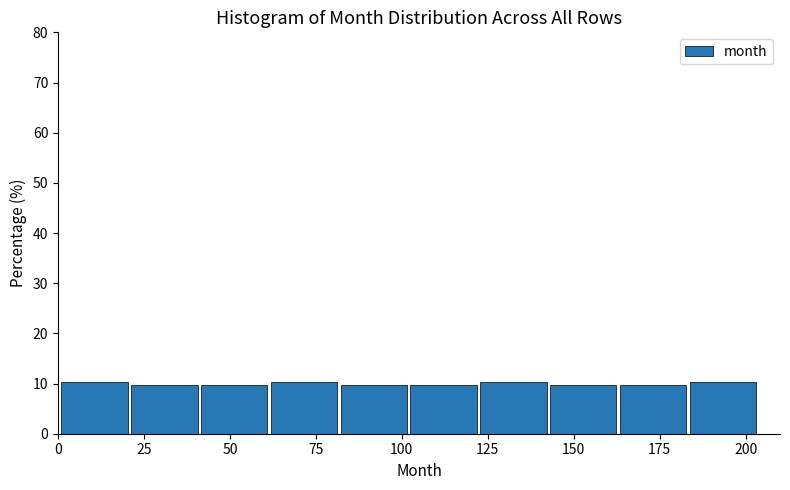

Reading left to right, list every bar in this chart as the range it spans on the x-axis followed by its height. Neither the bar edges nor the heights are printed on the chart, so give them approximately, as read against the axes.

0 to 20: 10
20 to 40: 10
40 to 60: 10
60 to 80: 10
80 to 105: 10
105 to 125: 10
125 to 145: 10
145 to 165: 10
165 to 185: 10
185 to 205: 10